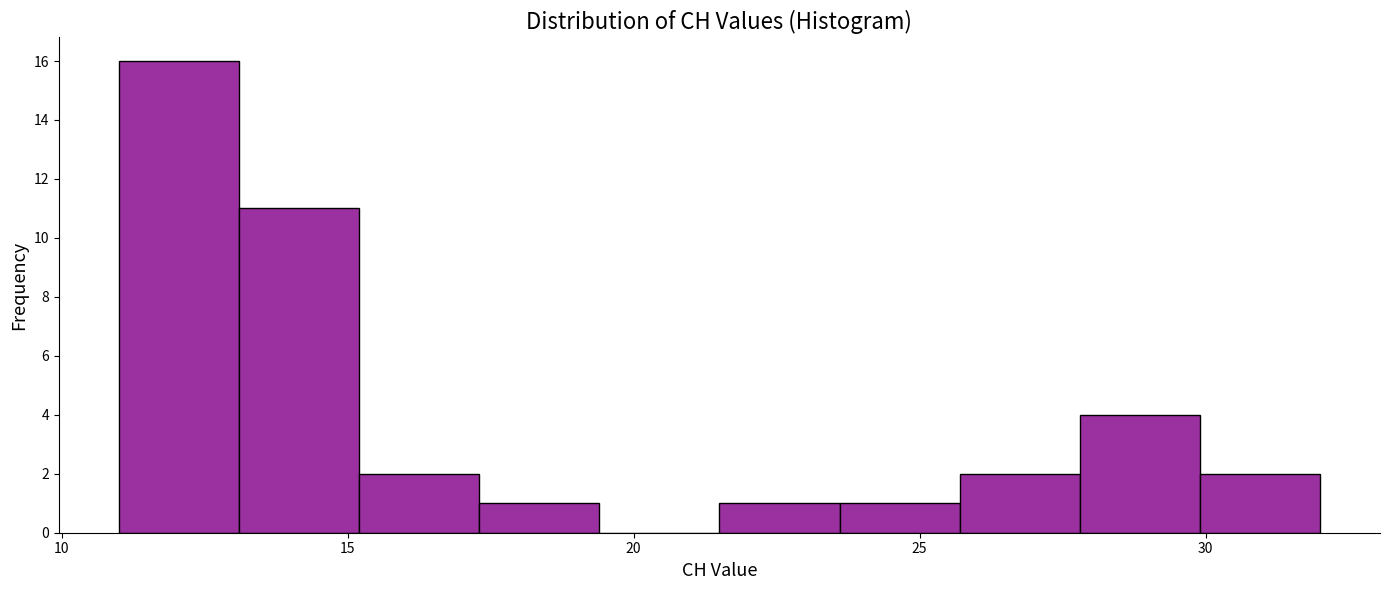

Reading left to right, list every bar in this chart as the range it spans on the x-axis followed by its height. Neither the bar edges nor the heights are printed on the chart, so give them approximately, as read against the axes.

11.0 to 13.1: 16
13.1 to 15.2: 11
15.2 to 17.3: 2
17.3 to 19.4: 1
19.4 to 21.5: 0
21.5 to 23.6: 1
23.6 to 25.7: 1
25.7 to 27.8: 2
27.8 to 29.9: 4
29.9 to 32.0: 2